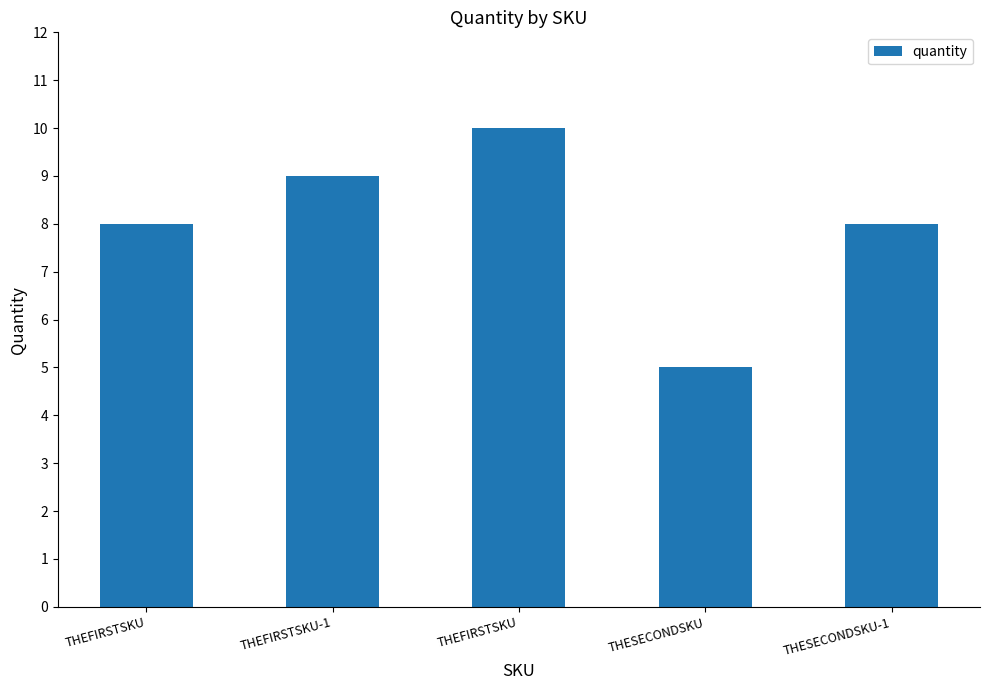

List the labels in order of value, smallest first.

THESECONDSKU, THEFIRSTSKU, THESECONDSKU-1, THEFIRSTSKU-1, THEFIRSTSKU